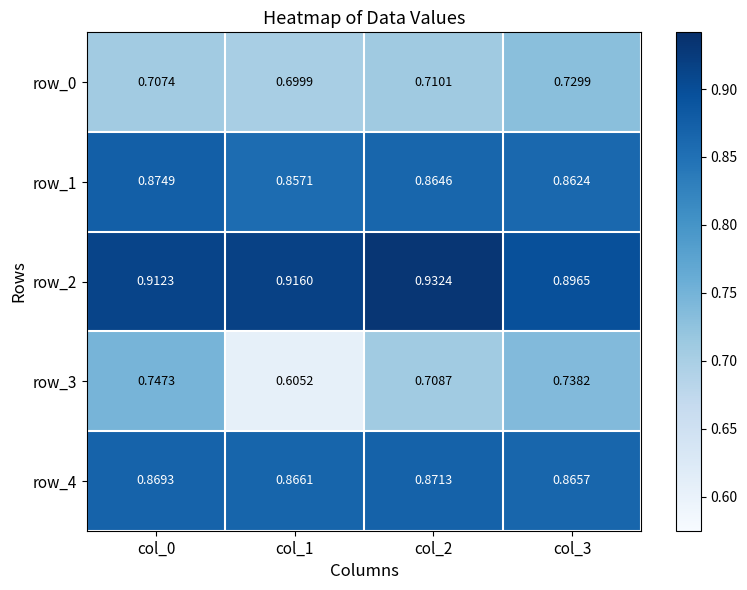

Count the row_2 values in the range 0 to 1.

4